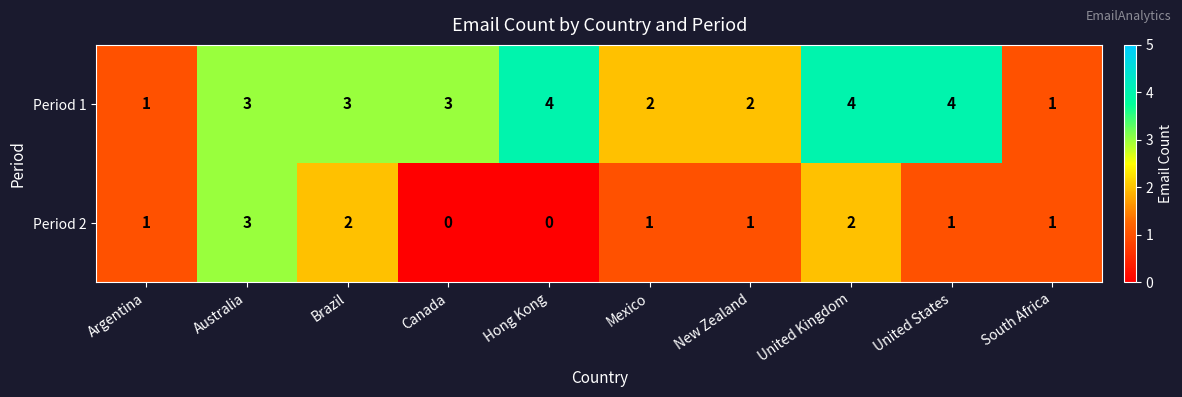

Which series has the largest total across all categories?

Period 1